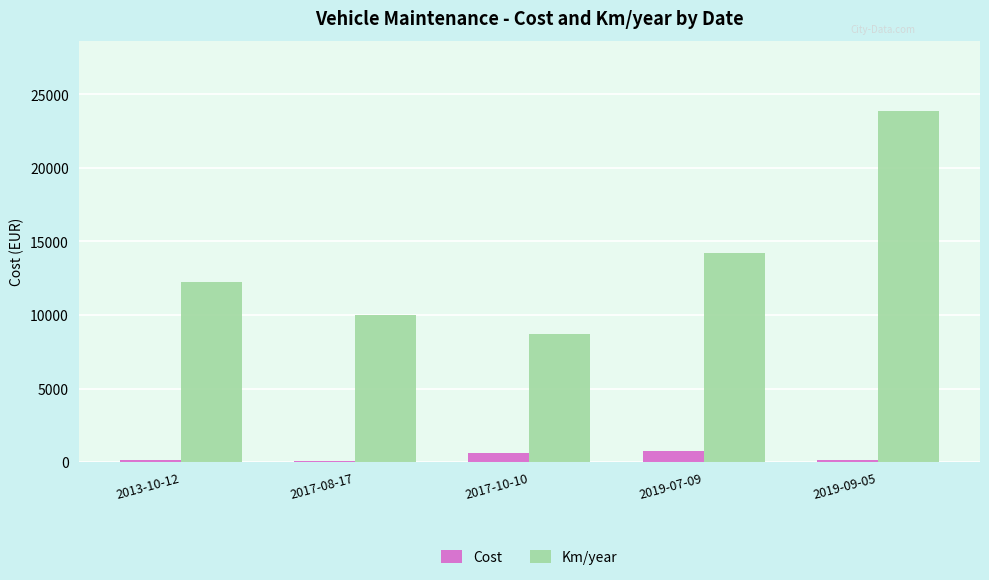

At which label is Km/year closest to 16295?

2019-07-09